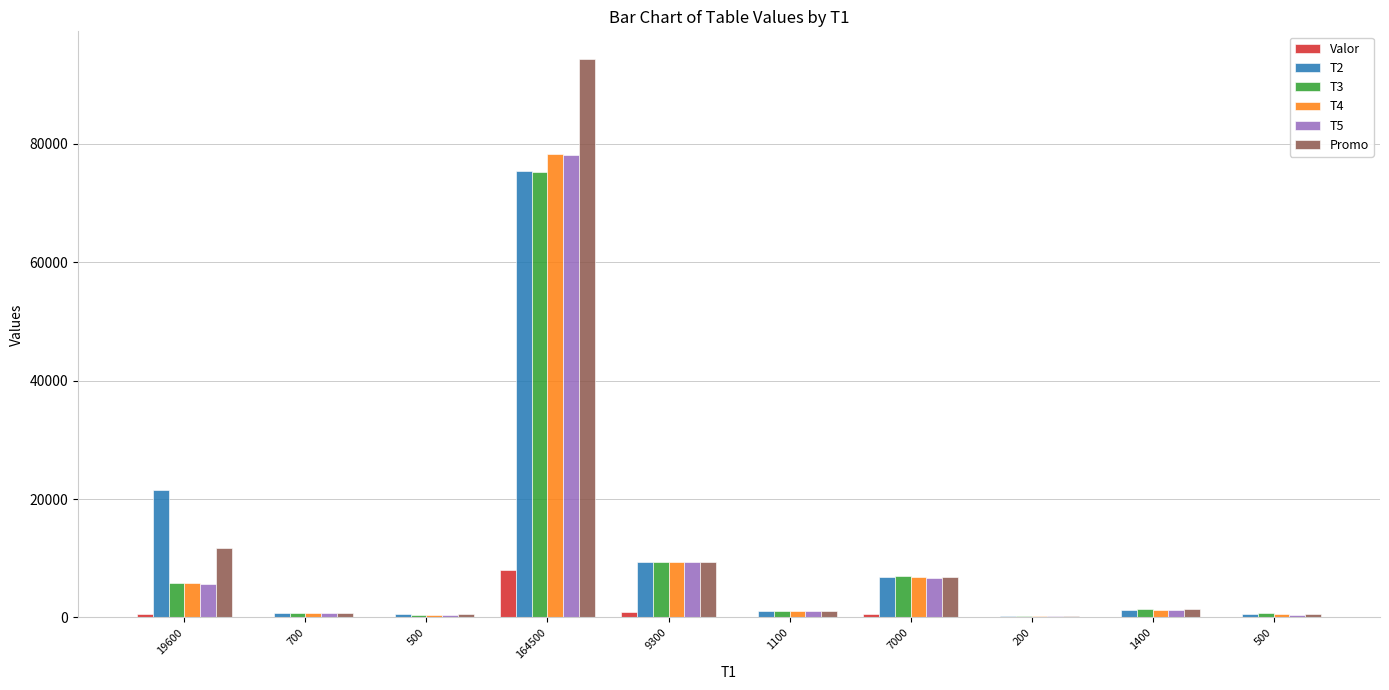

At how many categories does at least one series exceed 40455?

1